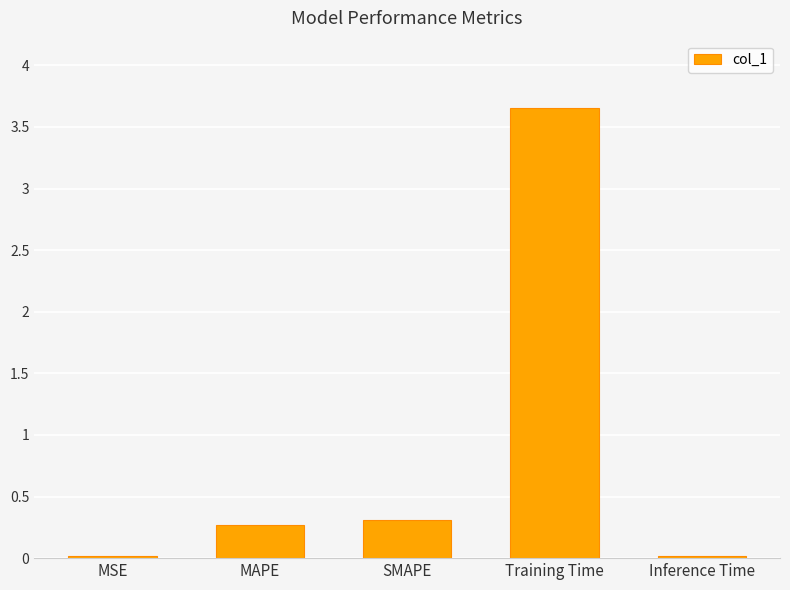

The value at Inference Time is 0.0. True or false?

True